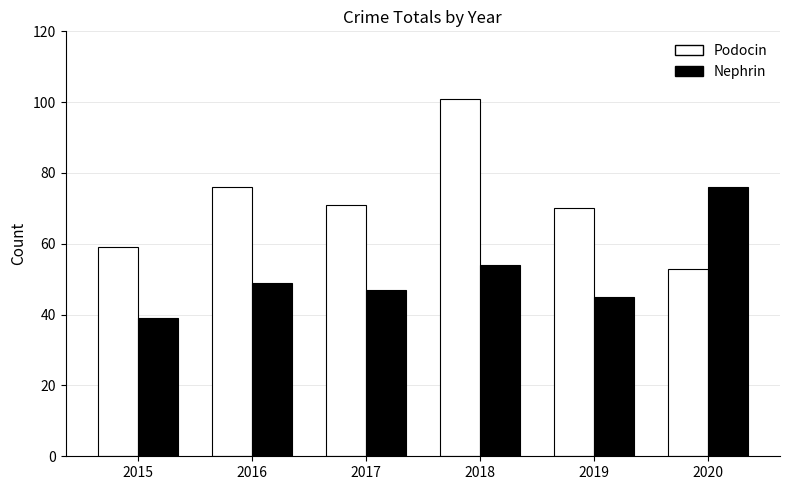

How many data points does each series have?

6